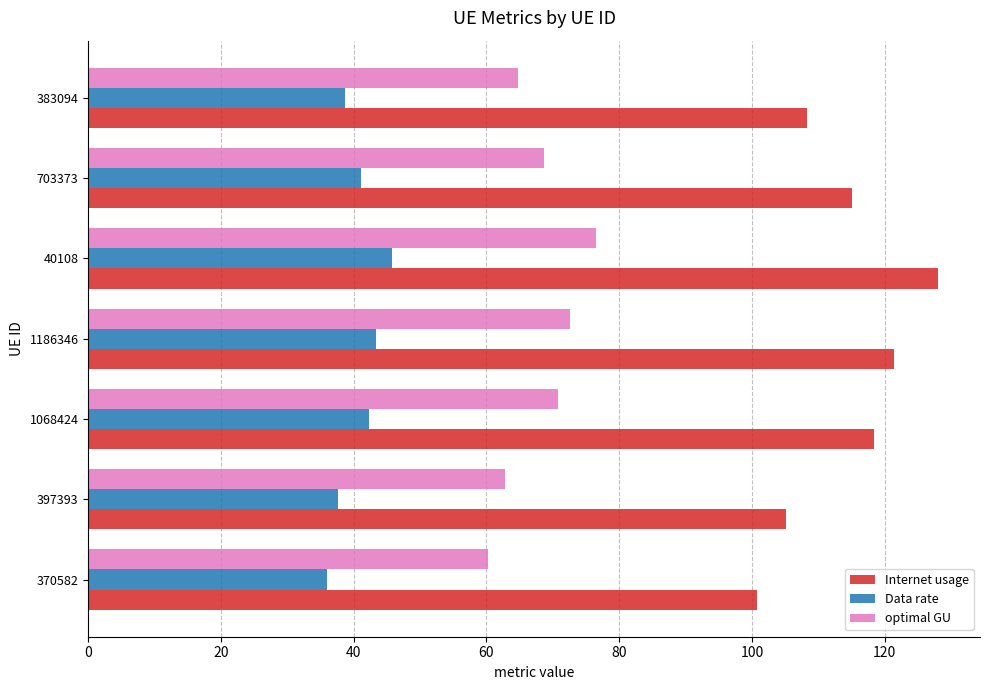

Which series has the largest range (max minus min)?

Internet usage